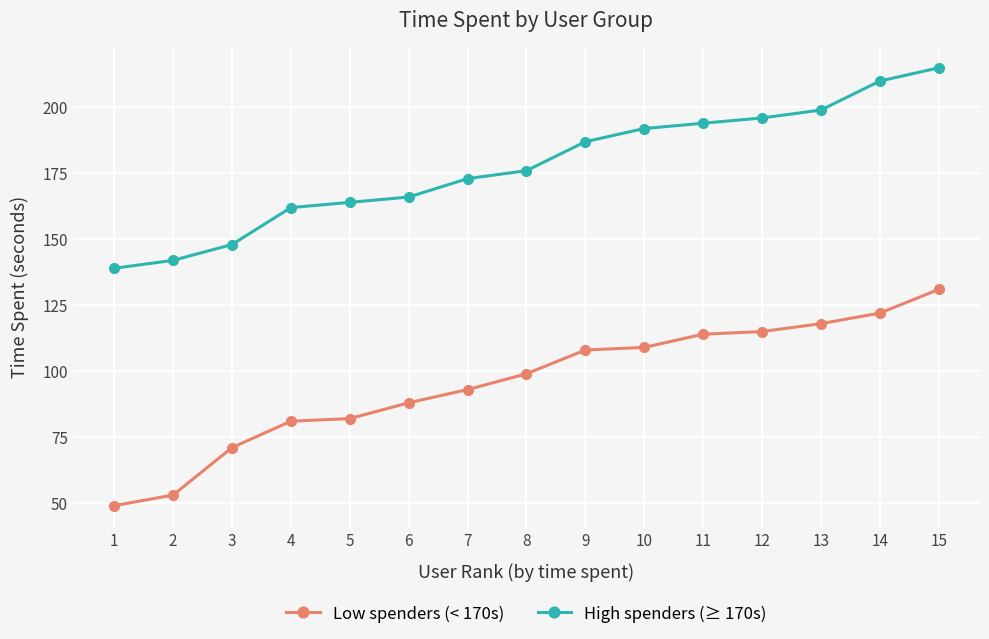

Which label corresponds to the largest value in the chart?

15